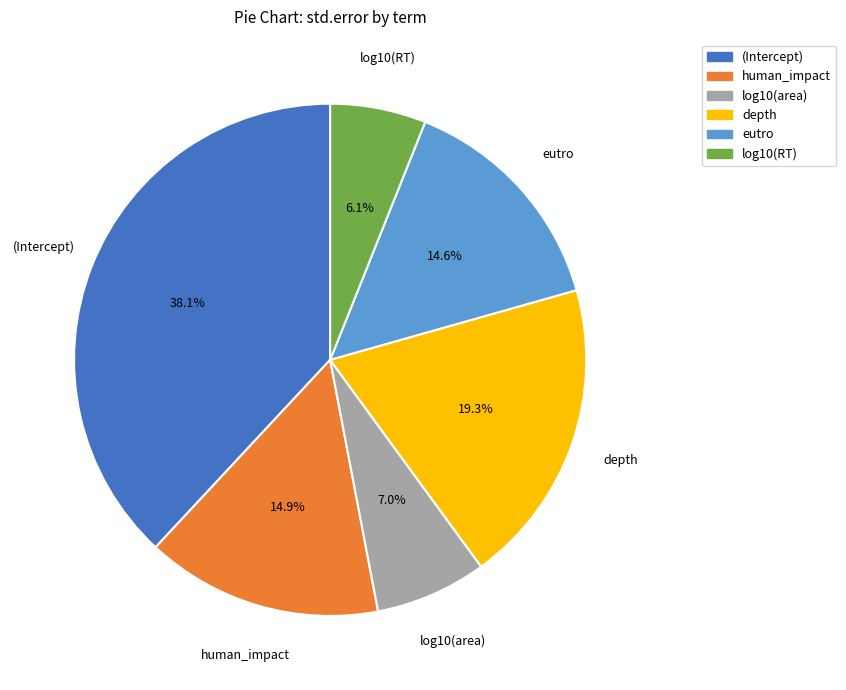

The log10(area) slice represents 1% of the pie. True or false?

False